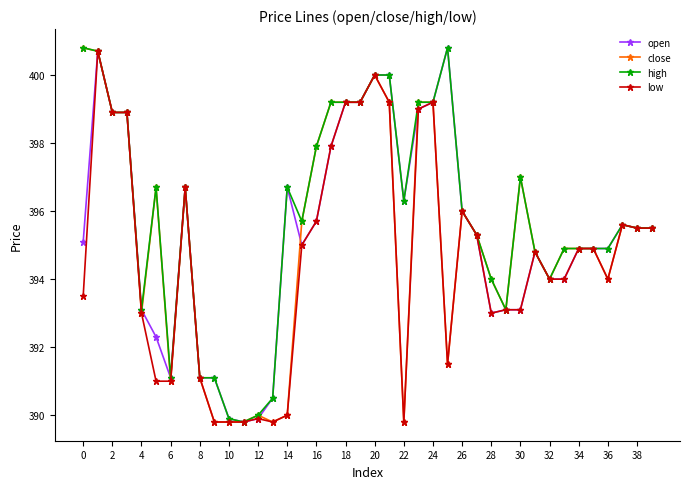

At how many categories does at least one series exceed 392?

33